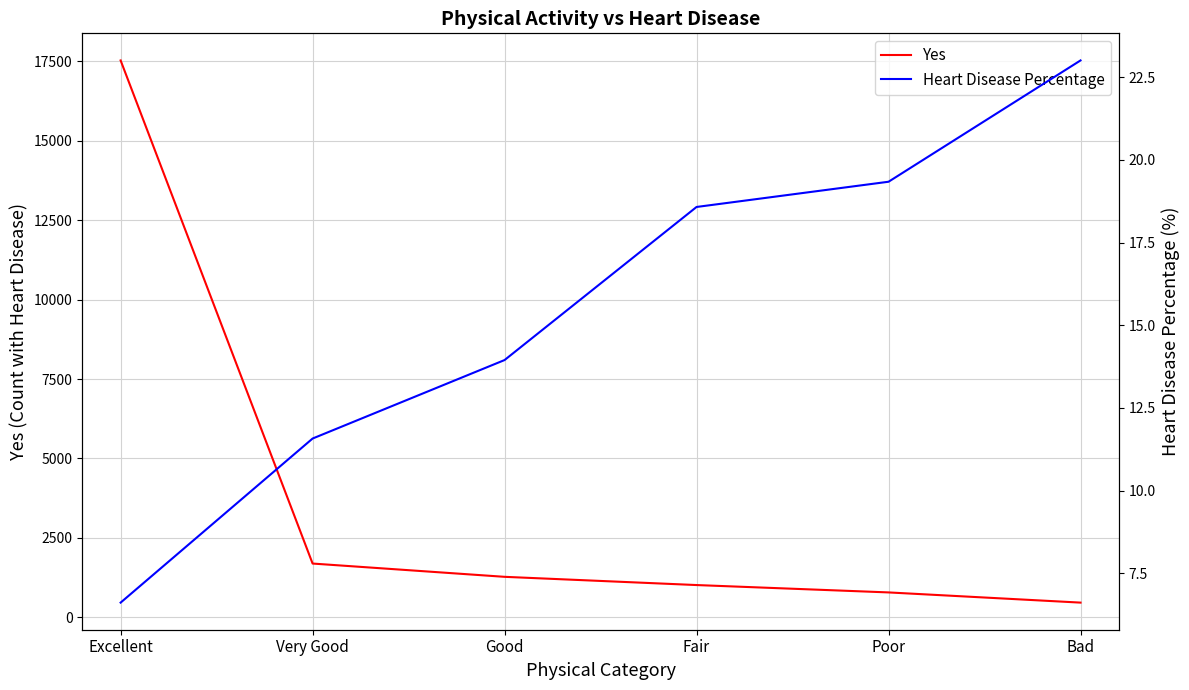

True or false: Heart Disease Percentage and Yes cross at least once.

False